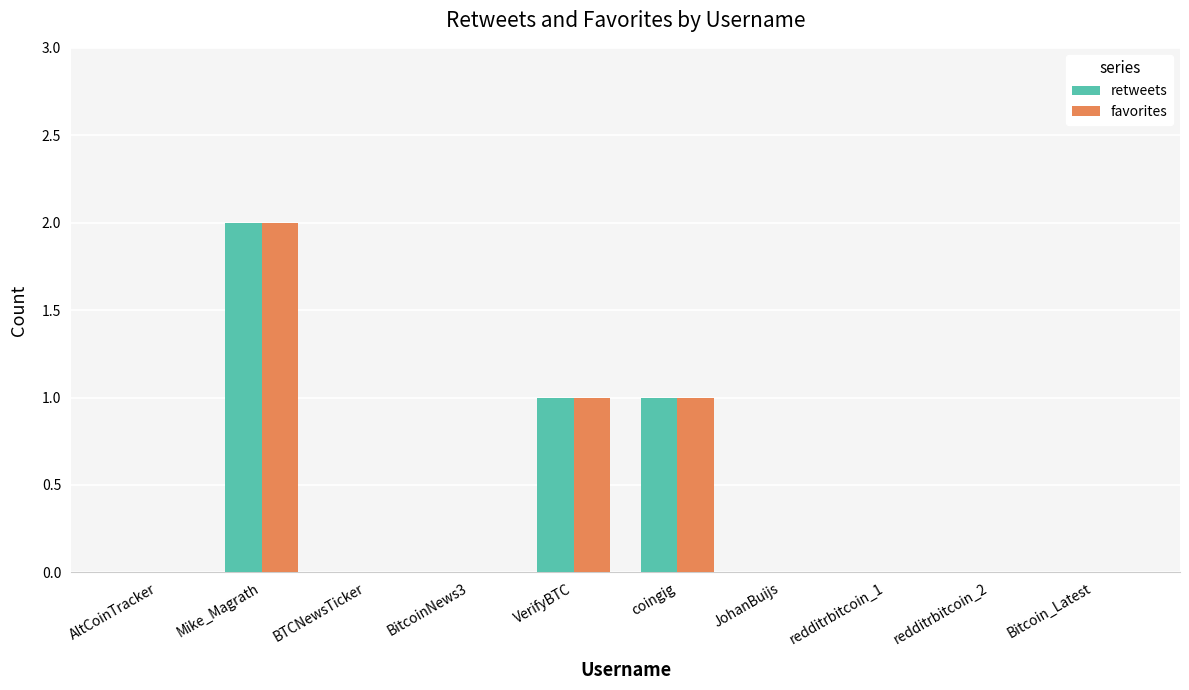

At which label does favorites reach its peak?

Mike_Magrath